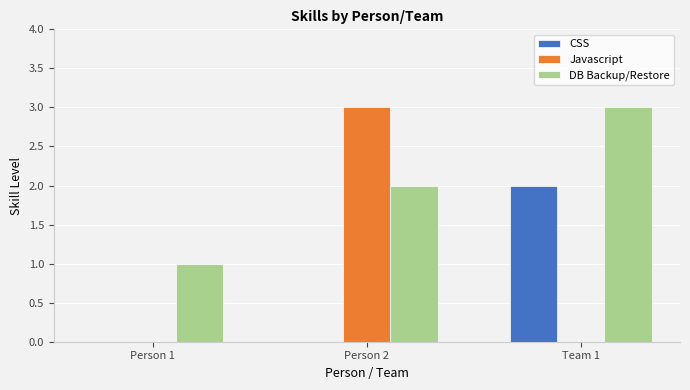

Count the number of categories in the chart.

3